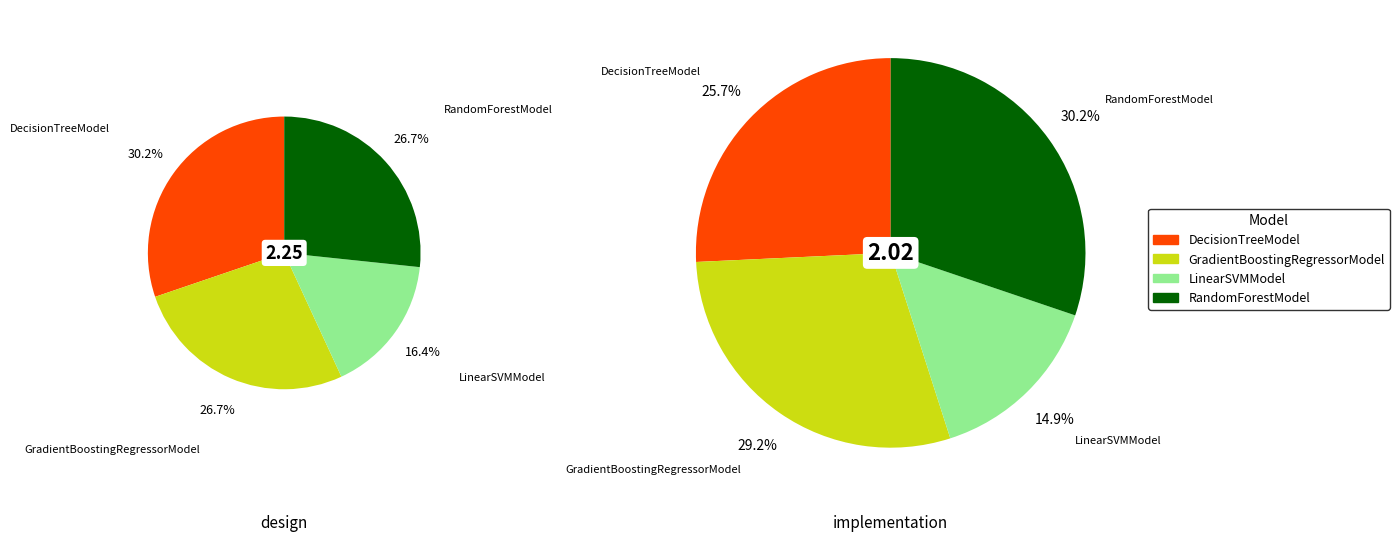

To the nearest percent, what portion does DecisionTreeModel represent?

26%